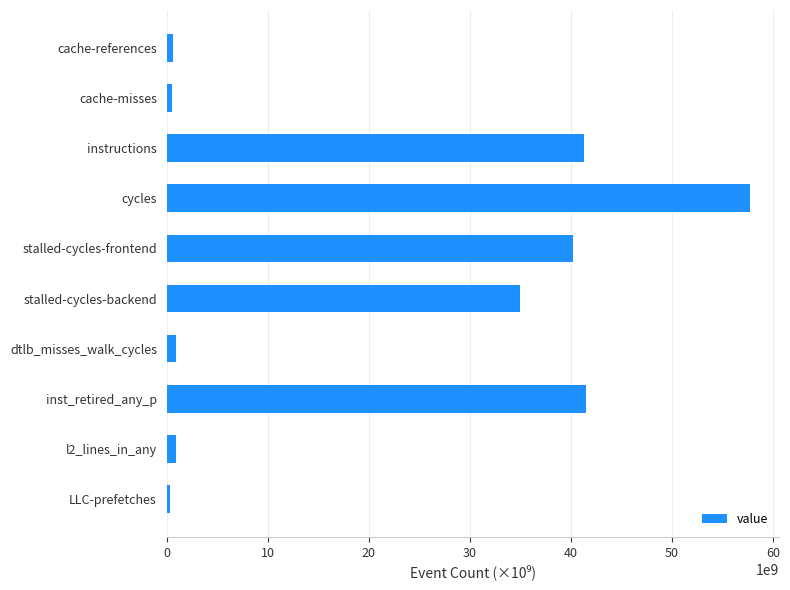

At which category does the chart reach its peak across all series?

cycles